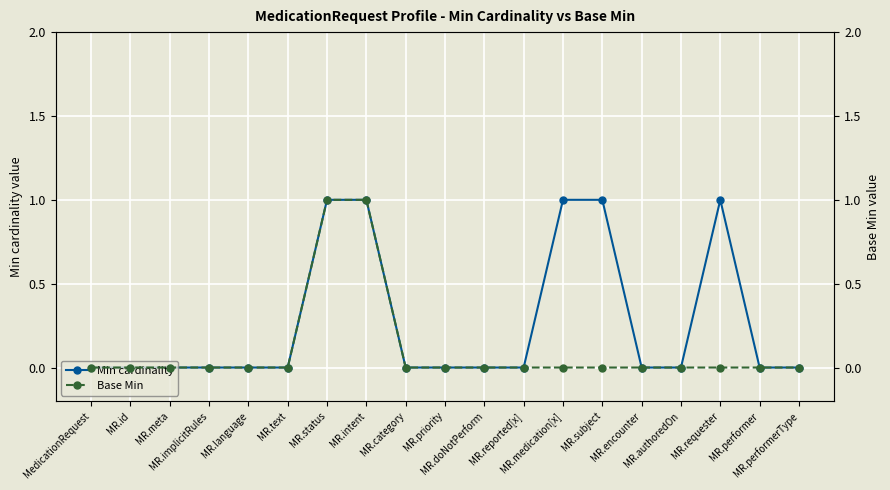

How many positive values does the Base Min series have?

2